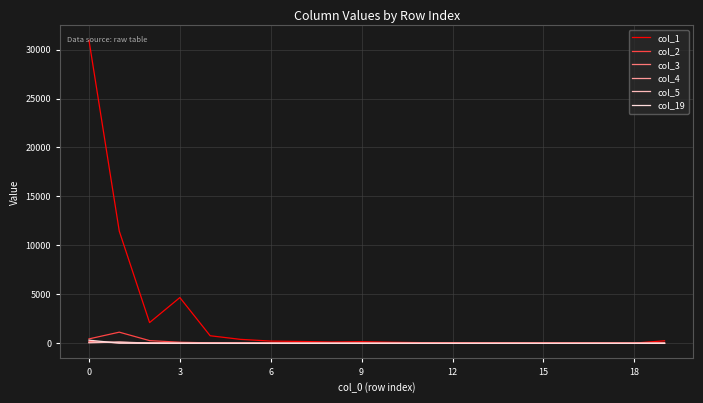

What is the sum of all col_2 values?

2178